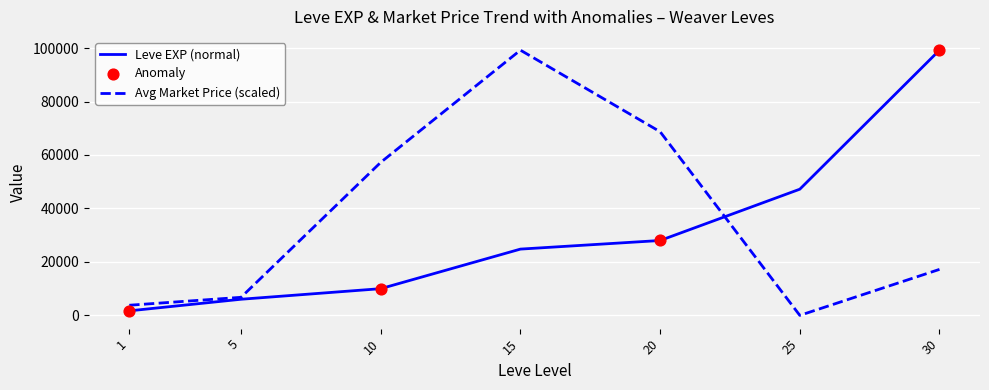

What is the total value across all series at 20?

96714.3